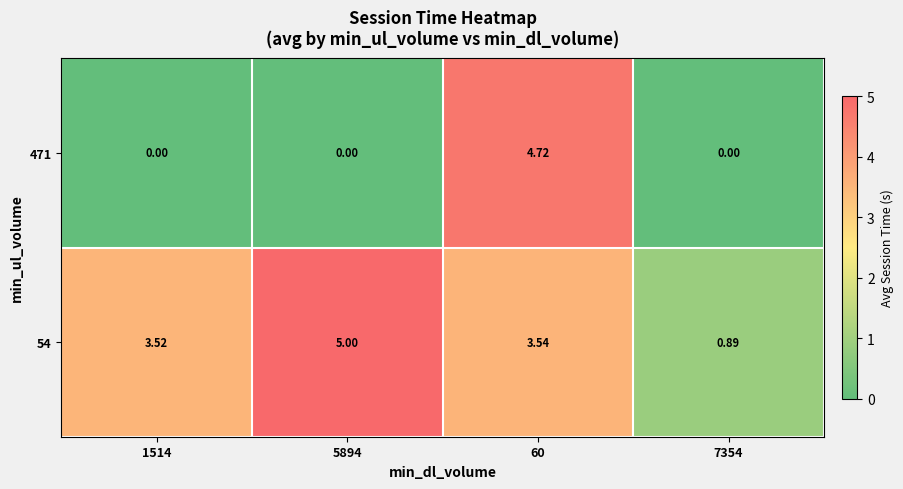

Which series has the largest range (max minus min)?

471